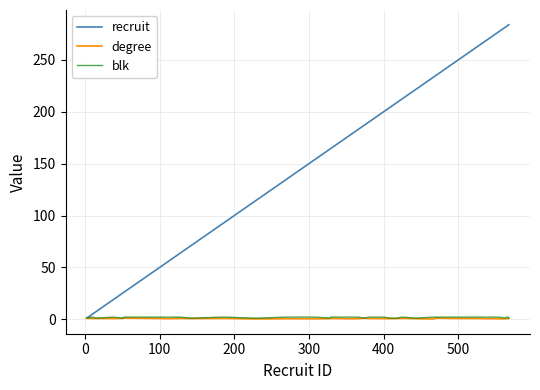

Which series has the widest spread of values?

recruit